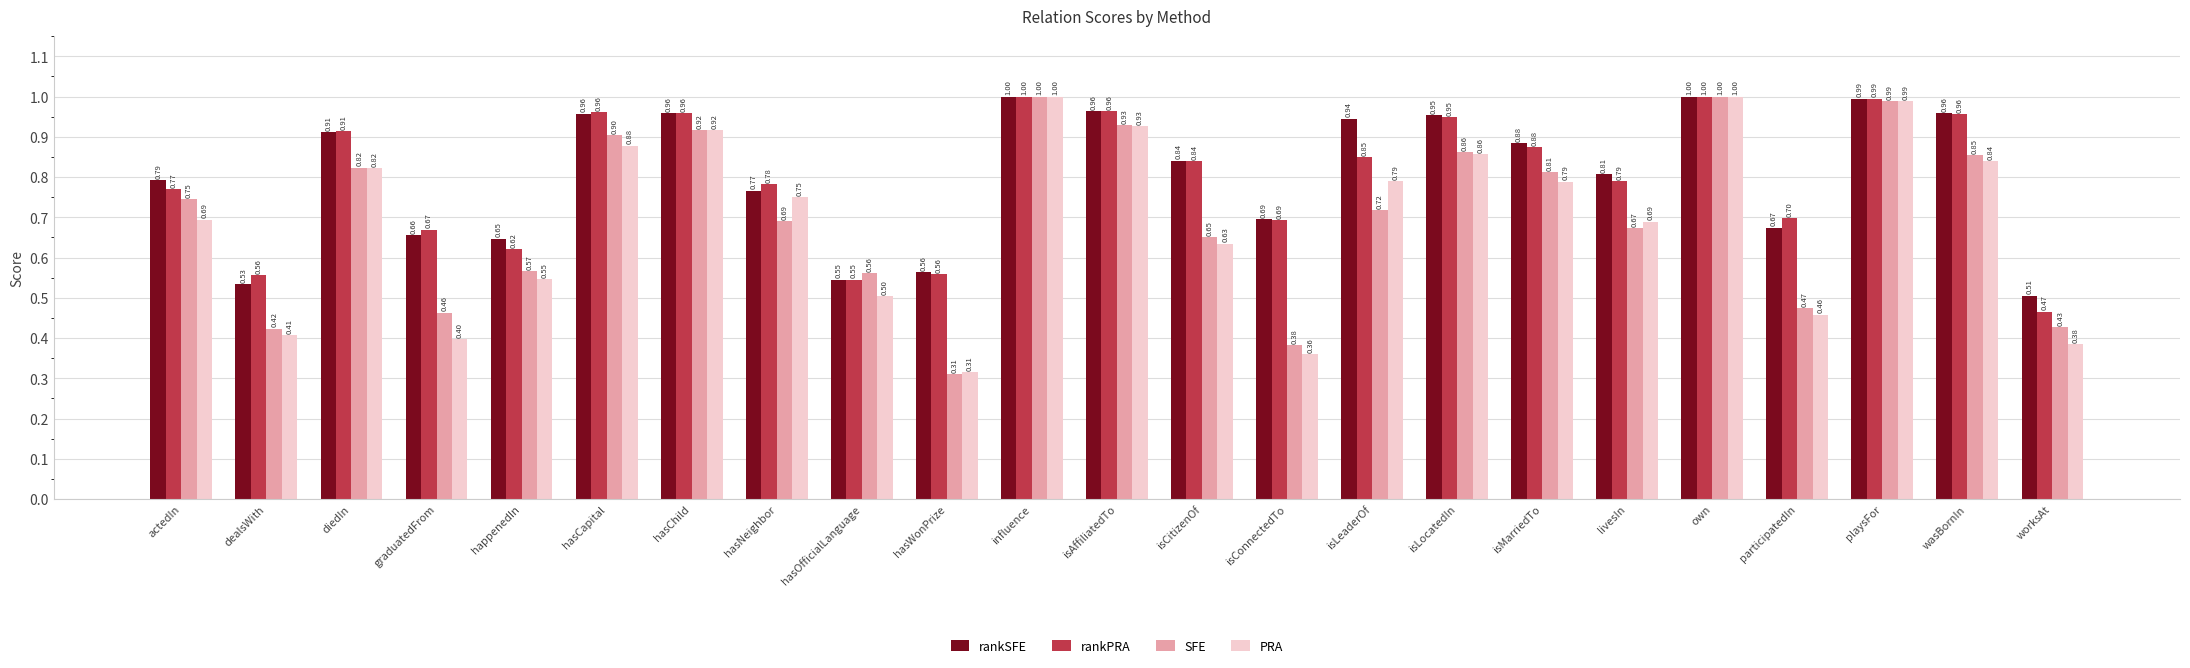

Where is rankSFE nearest to the value 0?

worksAt